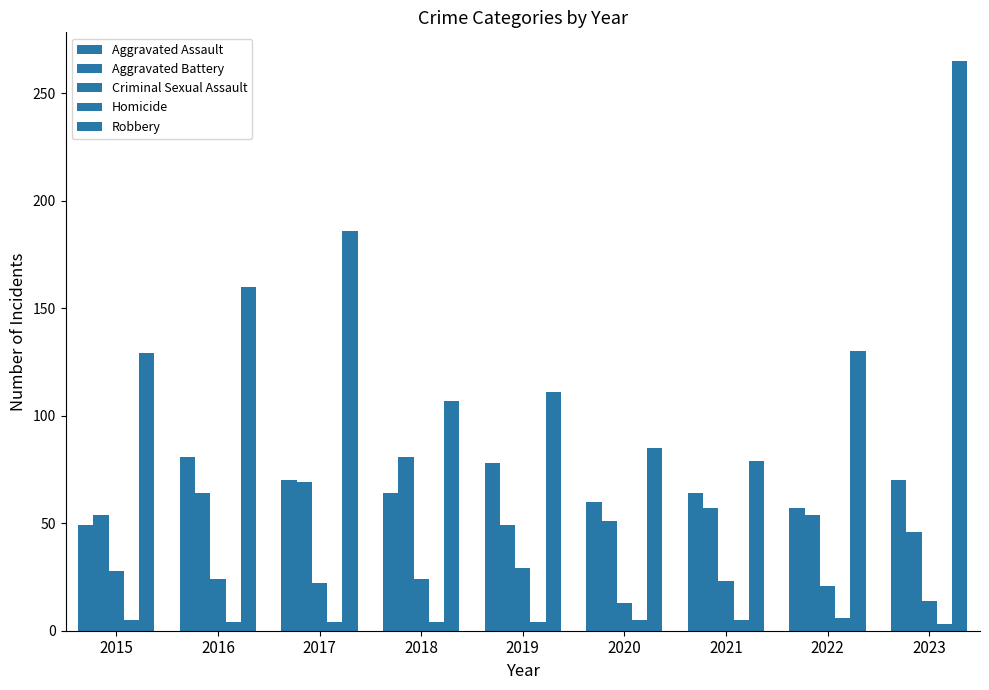

Count the number of data series in this chart.

5